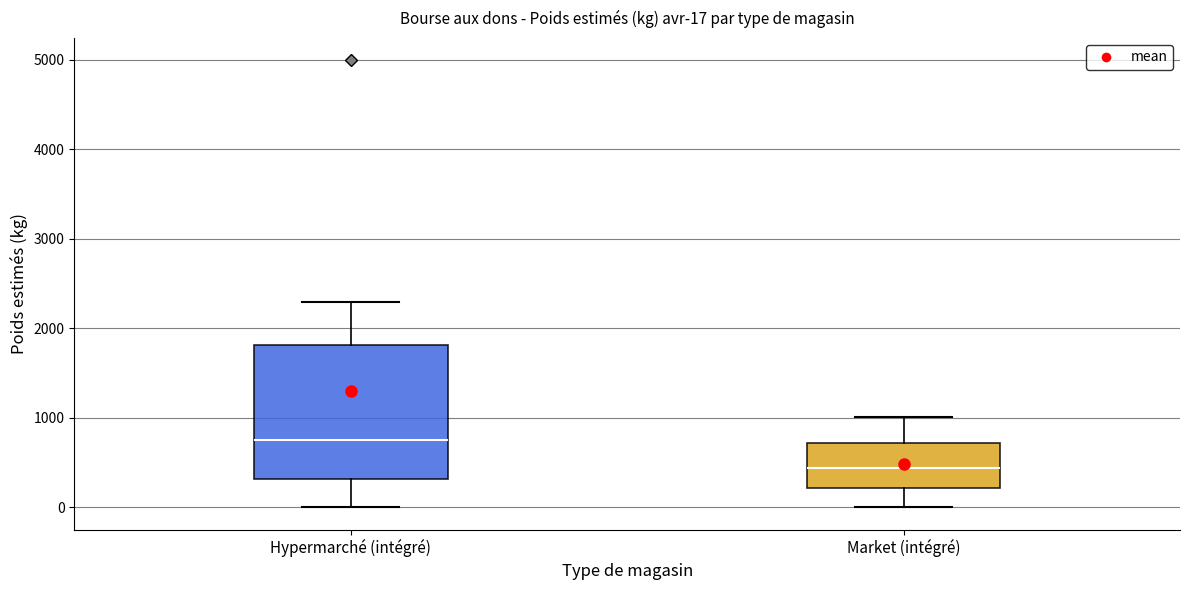

Which box's median line is the highest?

Hypermarché (intégré)